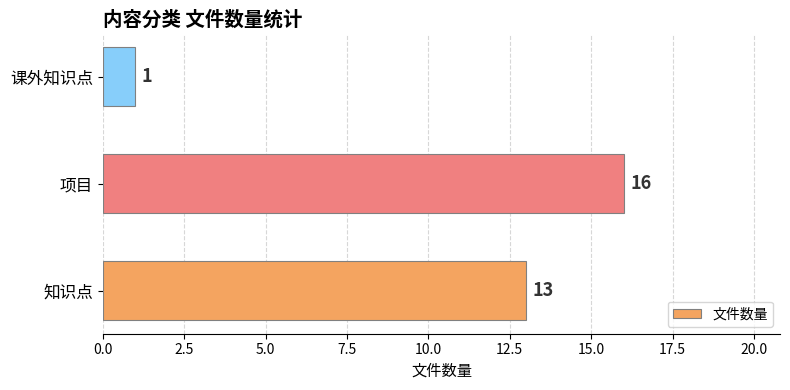

Reading bottom to top, transcribe all the data shown in this chart.

知识点=13	项目=16	课外知识点=1